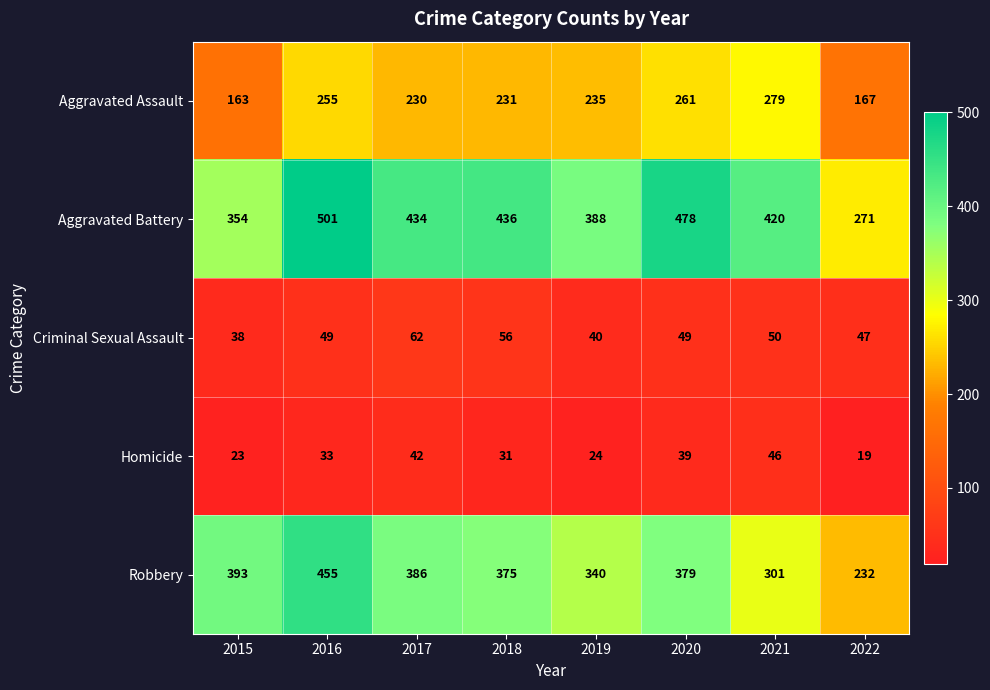

Rank the series by their maximum value, from lowest to highest.

Homicide, Criminal Sexual Assault, Aggravated Assault, Robbery, Aggravated Battery